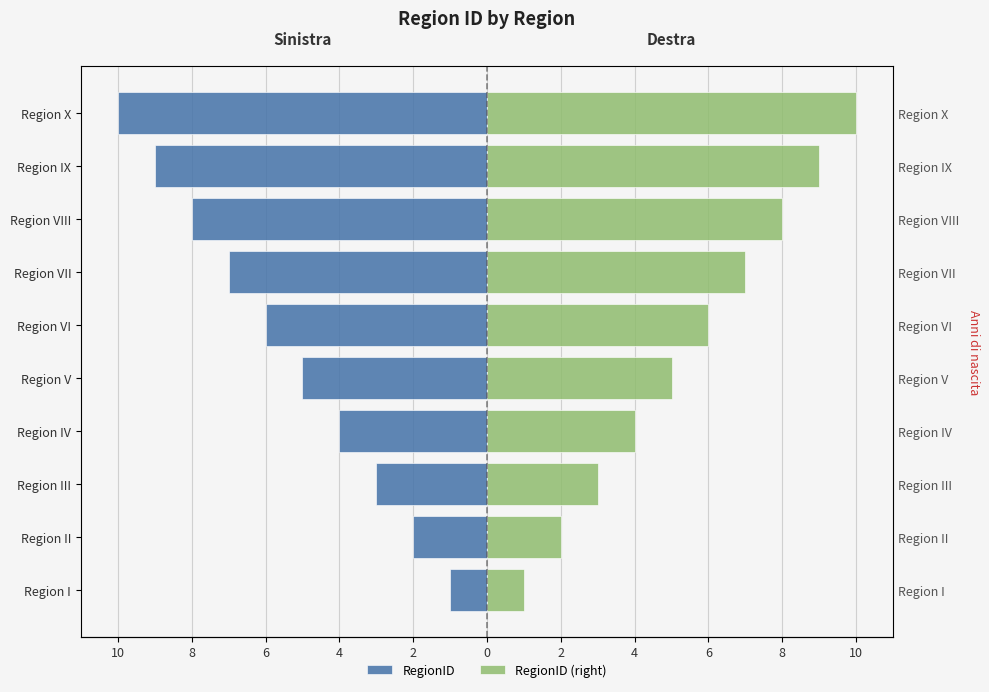

How many bars are there in each group?

2